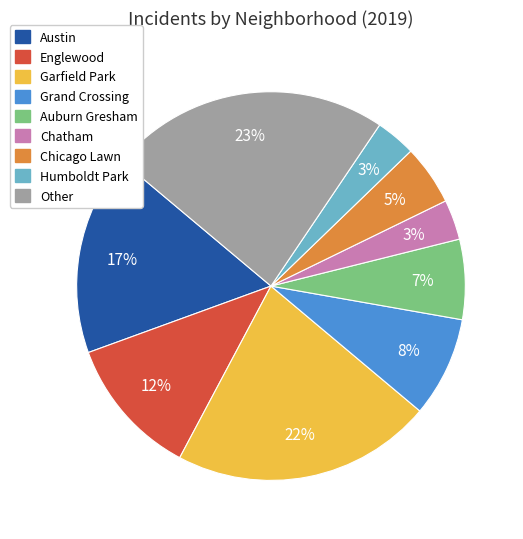

To the nearest percent, what portion does Austin represent?

17%